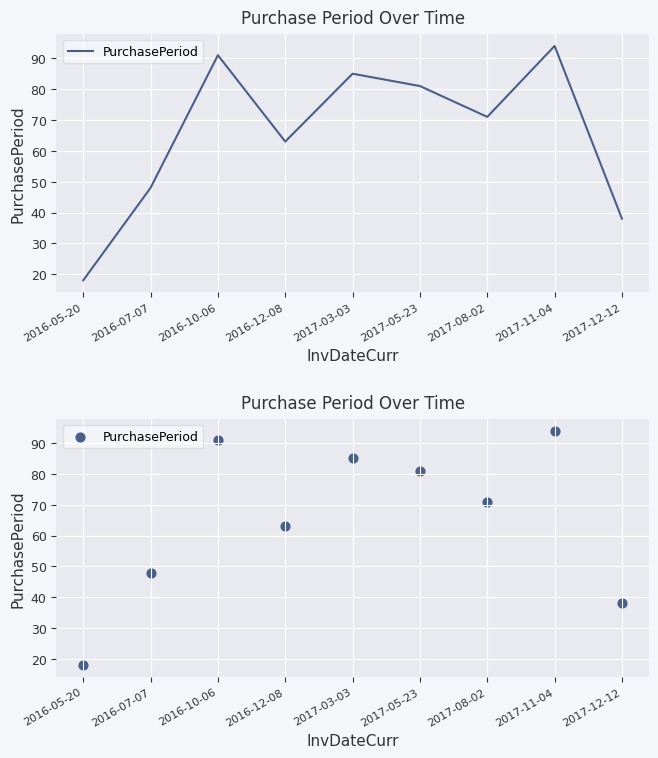

What is the change in value from 2016-12-08 to 2017-03-03?

+22